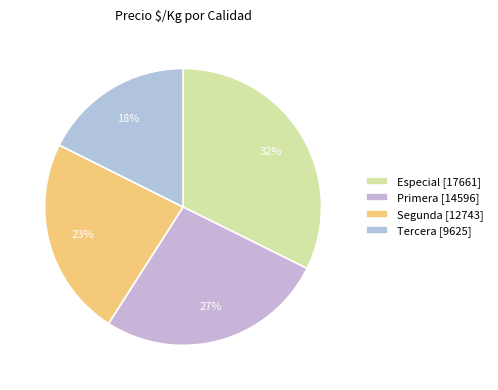

Count the number of slices in the pie.

4